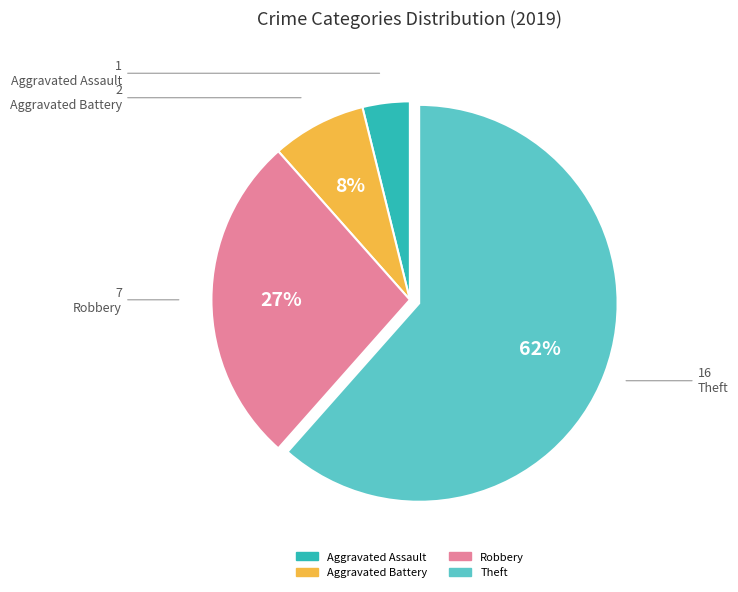

Is there any slice that represents more than half of the pie?

Yes